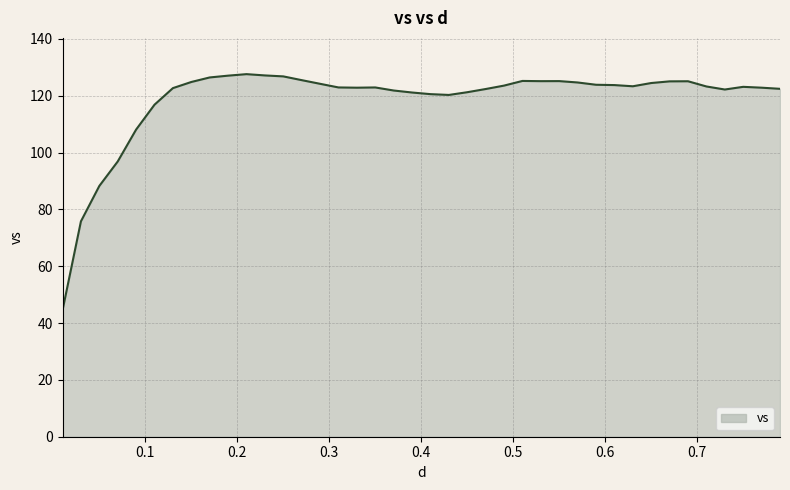

What is the smallest value displayed?

44.5